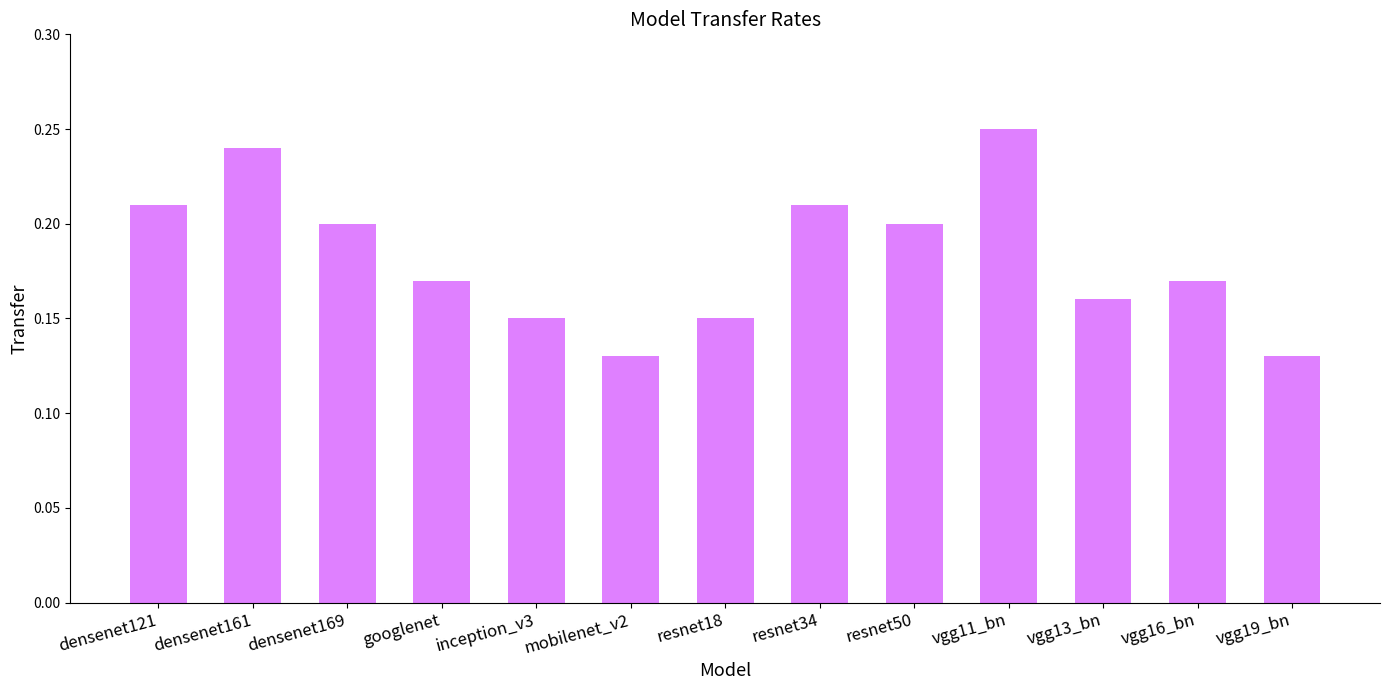

What is the label of the 10th bar from the left?

vgg11_bn